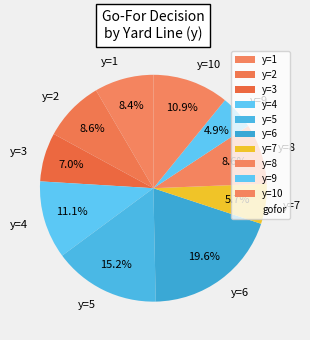

To the nearest percent, what is the combined percentage of y=7 and y=3?

13%